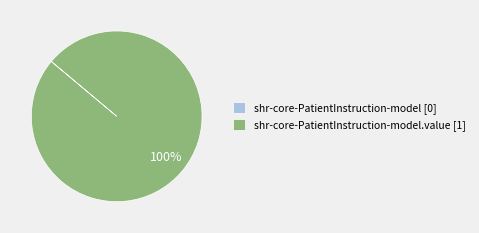

To the nearest percent, what is the average slice percentage?

50%